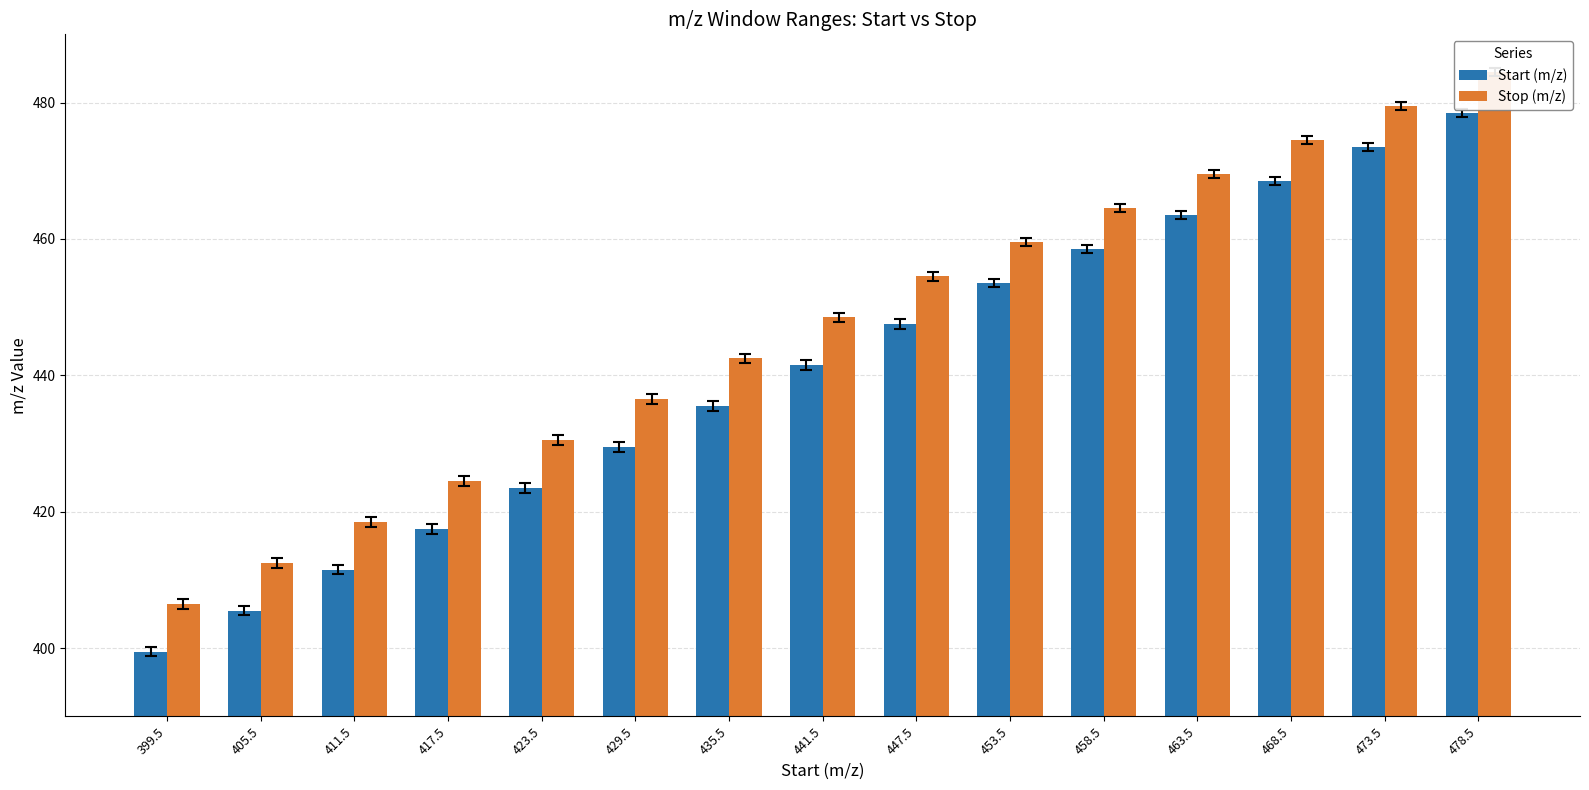

At which label does Stop (m/z) reach its peak?

478.5